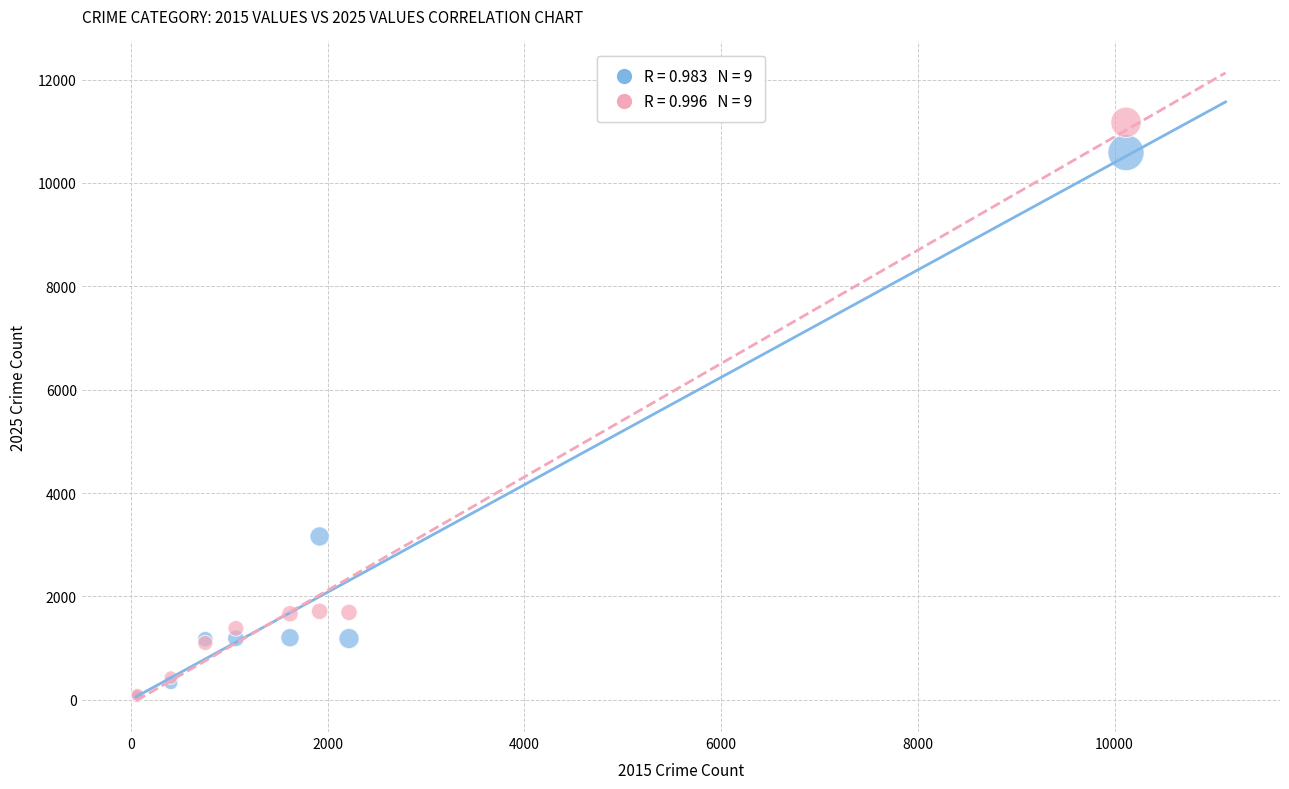

Across all series, what Y value is closest to 5620?

3160